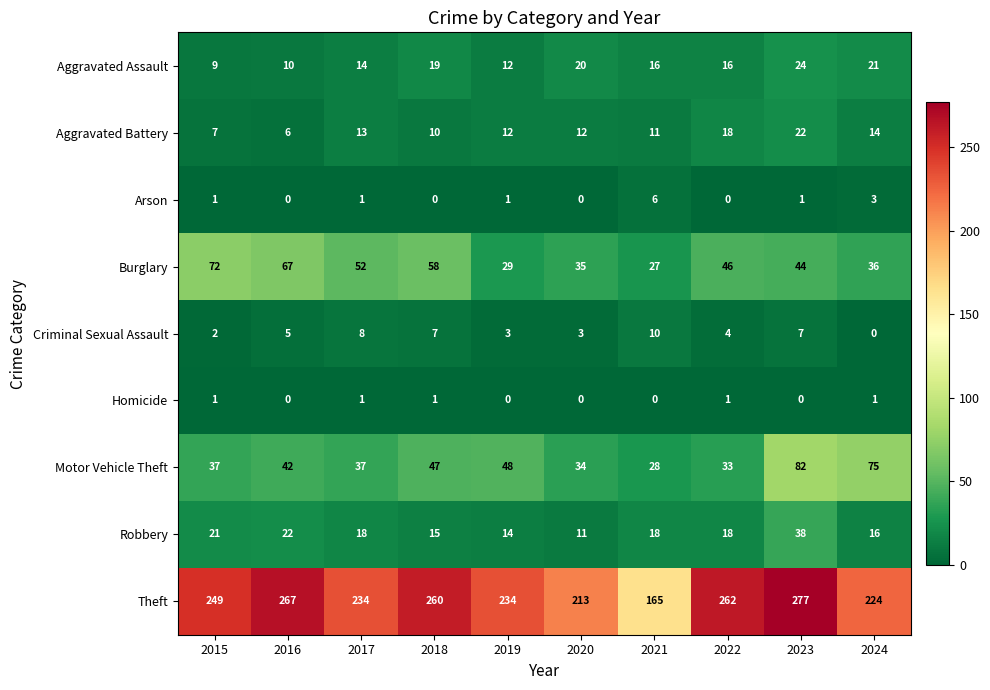

At which label does Robbery first exceed 18?

2015